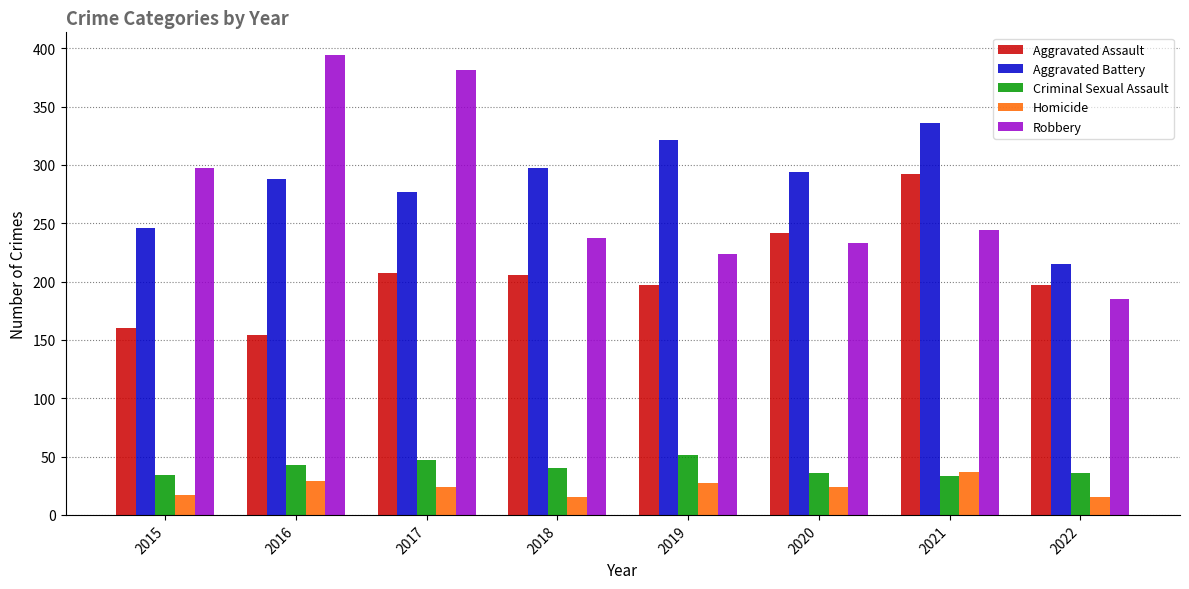

Rank the series at 2018 from lowest to highest value.

Homicide, Criminal Sexual Assault, Aggravated Assault, Robbery, Aggravated Battery